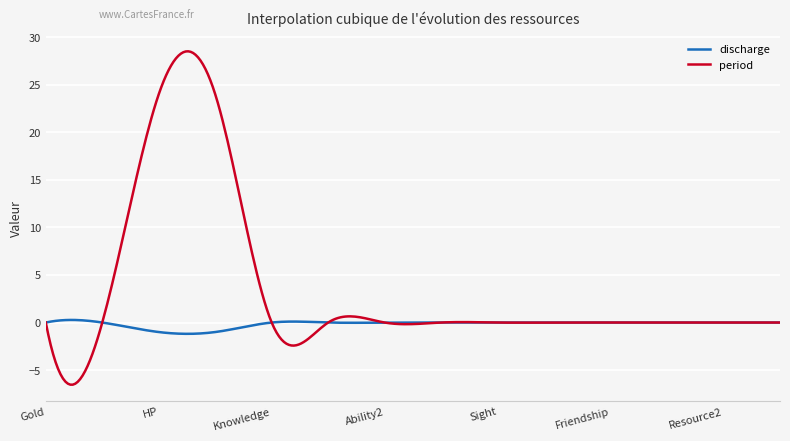

Which series has the largest range (max minus min)?

period